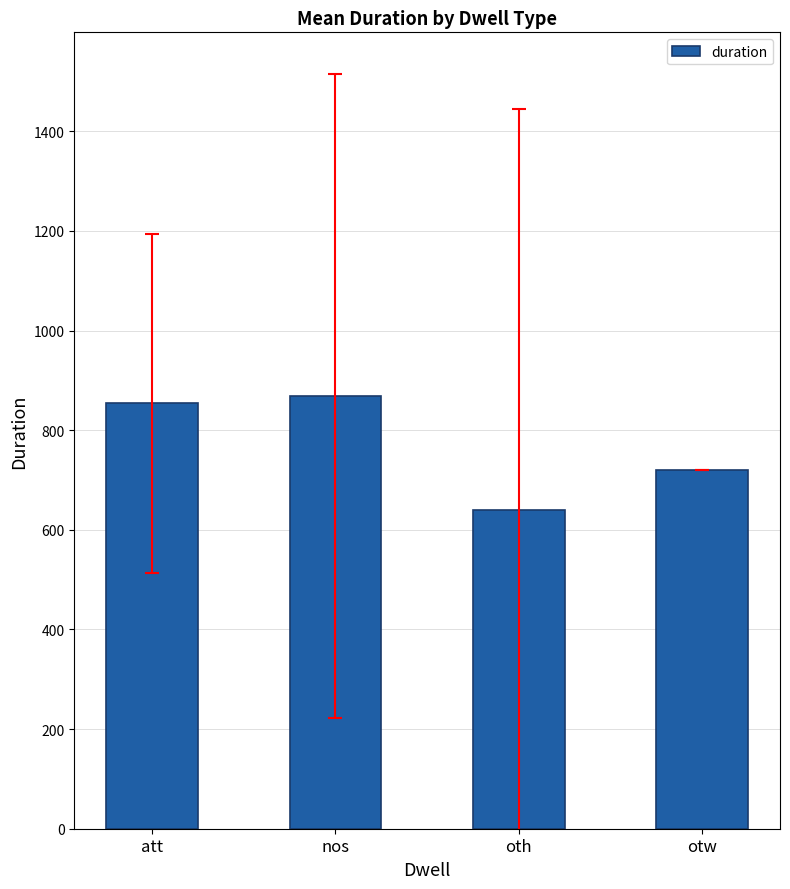

How many categories are shown in the chart?

4